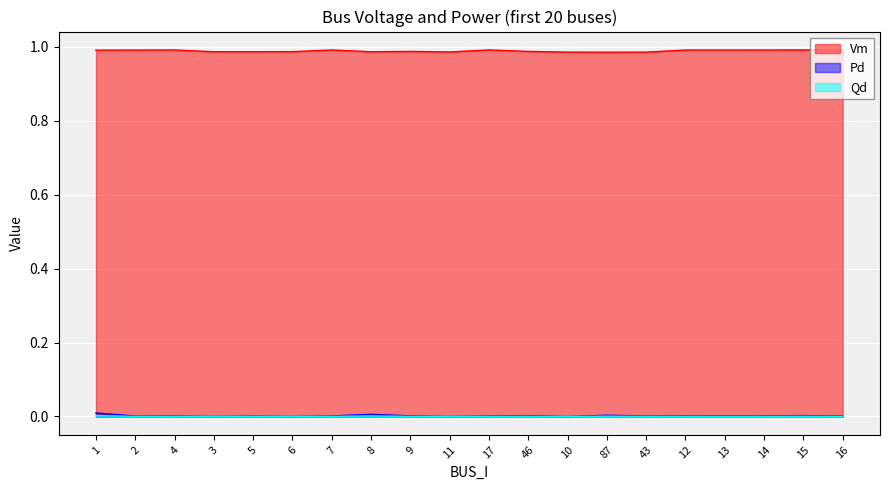

True or false: Qd and Pd intersect in this chart.

False